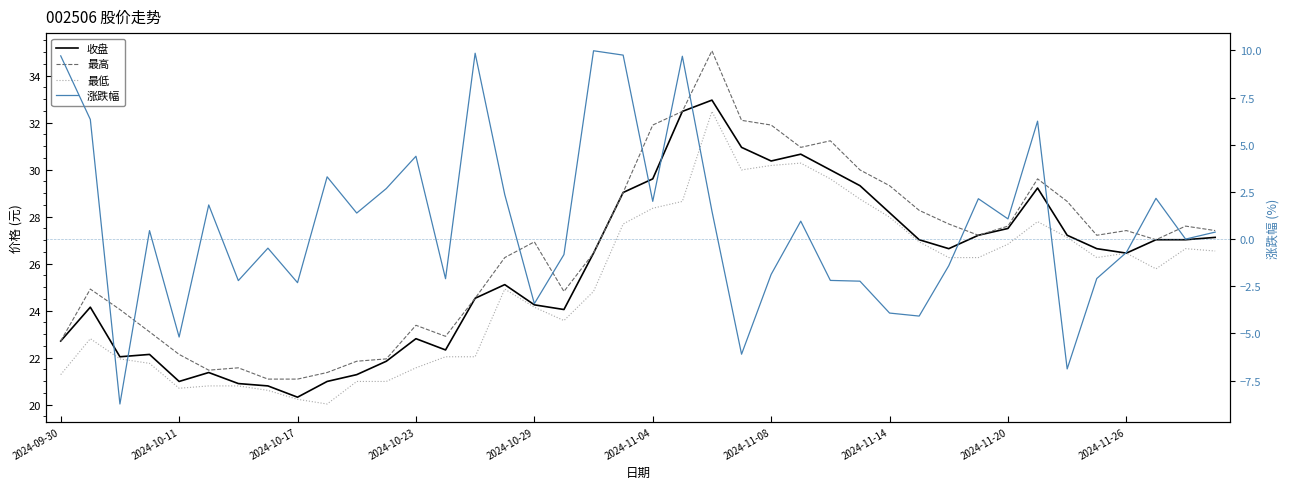

What is the maximum value shown in the chart?

35.1